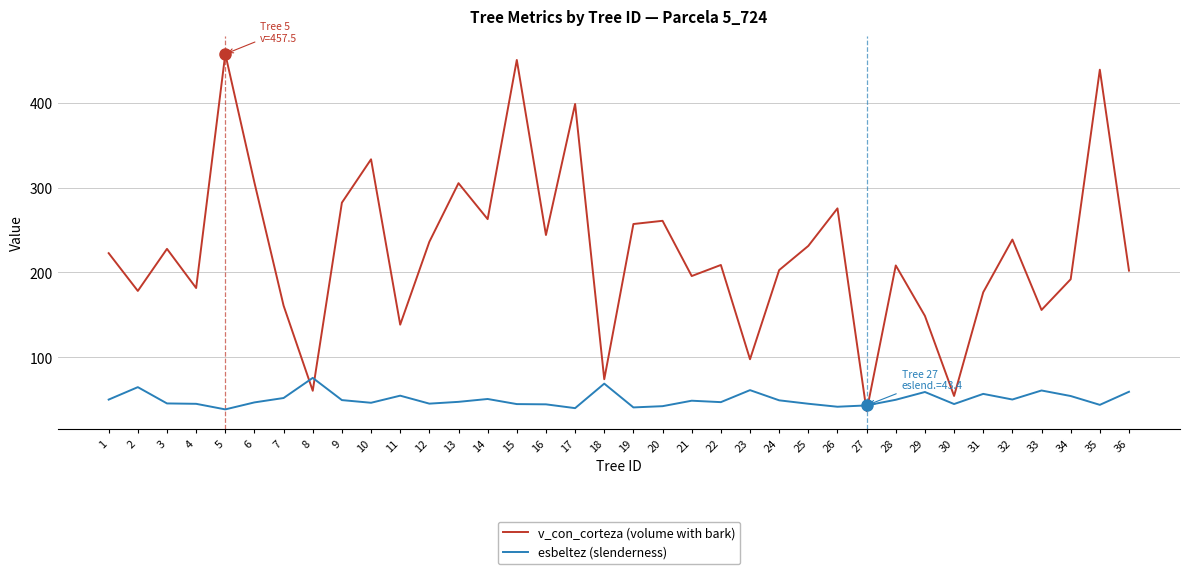

What is the total value across all series at 5?

496.2